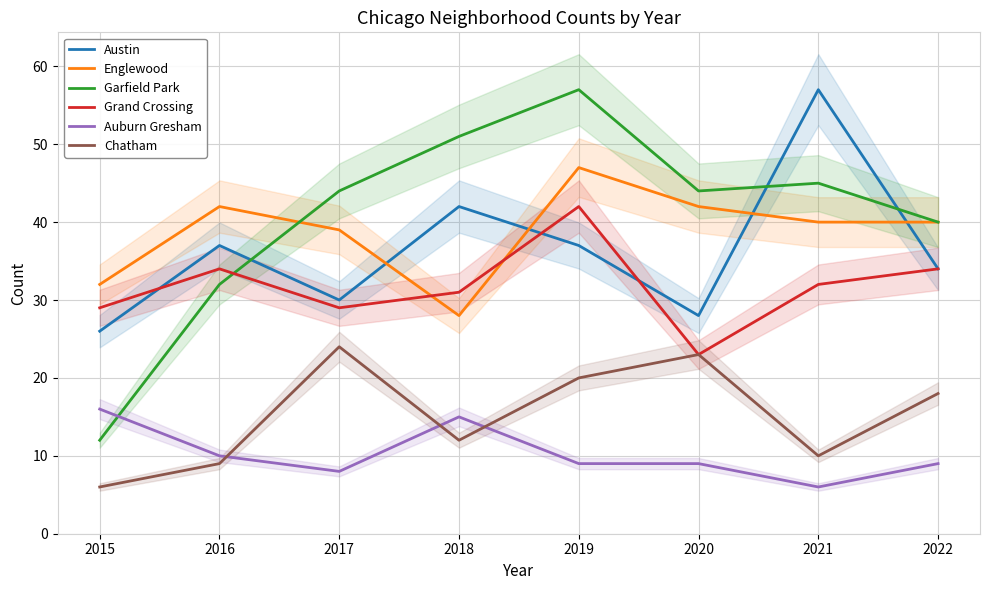

What are all the series names shown in the legend?

Austin, Englewood, Garfield Park, Grand Crossing, Auburn Gresham, Chatham